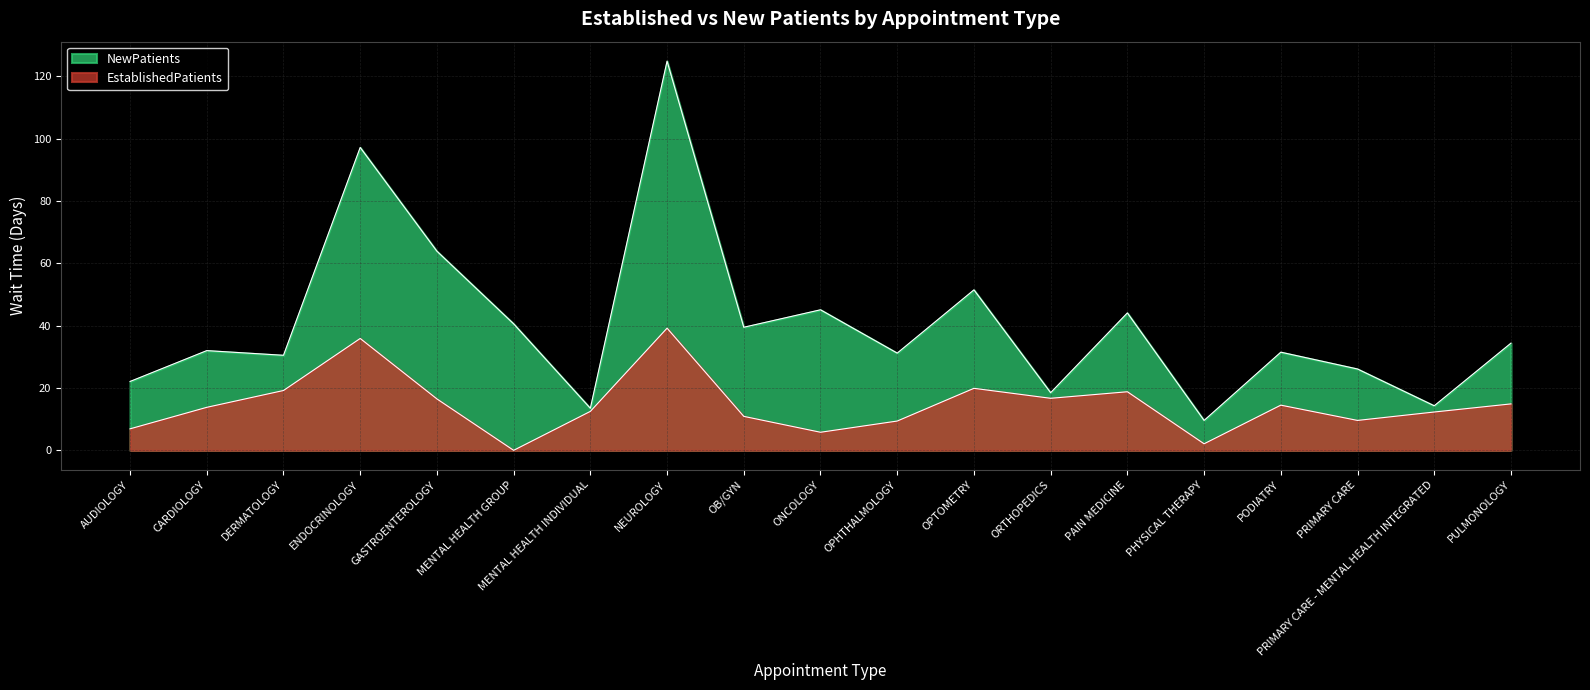

What is the average value of the EstablishedPatients series?

14.7